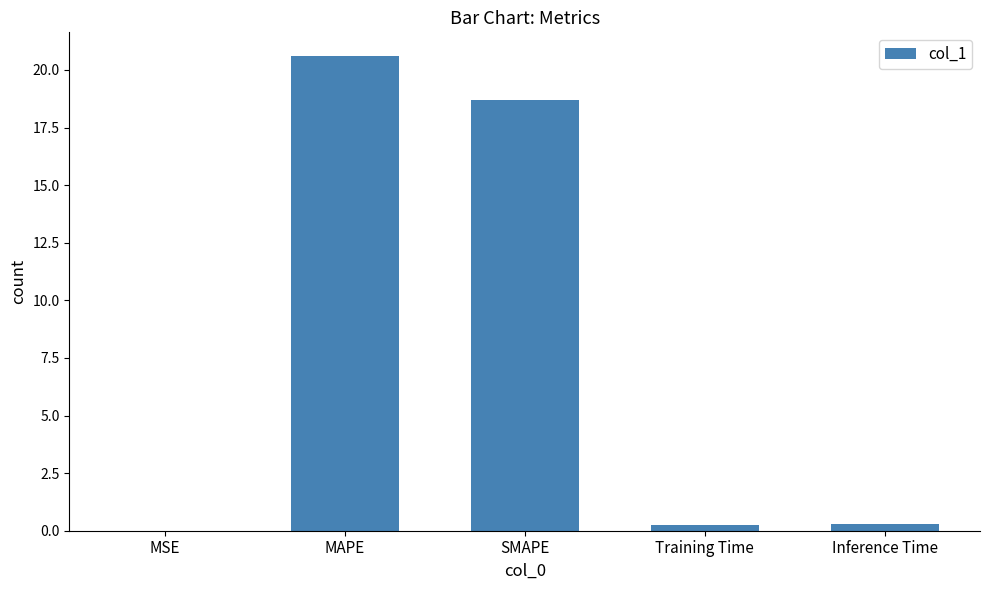

At which category does the chart reach its peak across all series?

MAPE